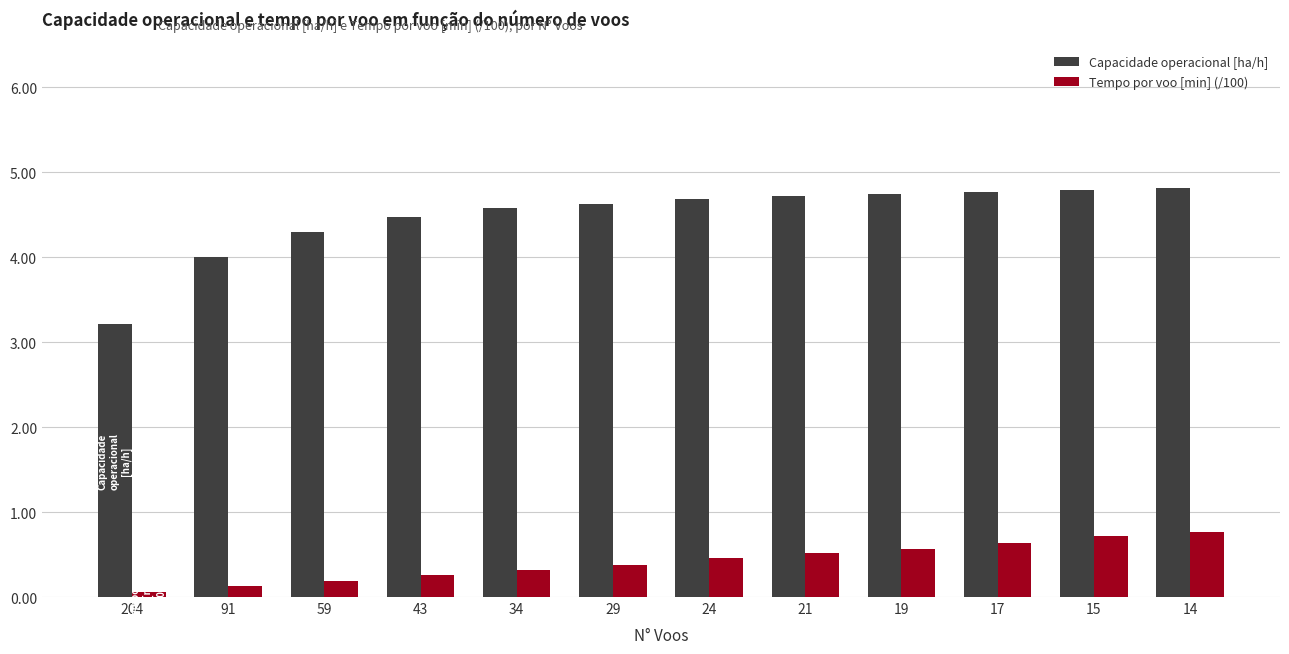

True or false: Tempo por voo [min] (/100) has a value of 1.1 at 17.

False